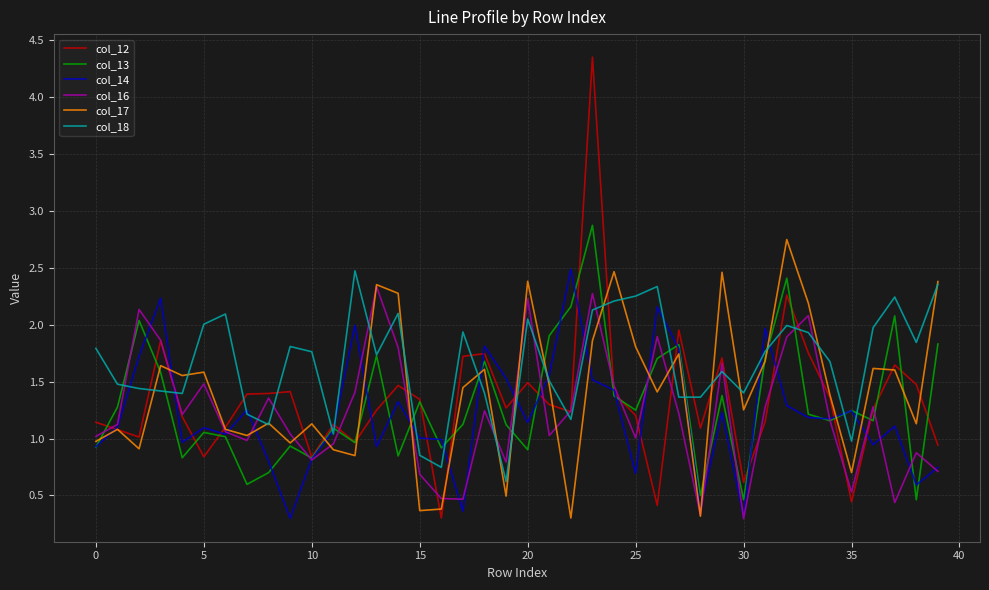

How many distinct data groups are displayed?

6